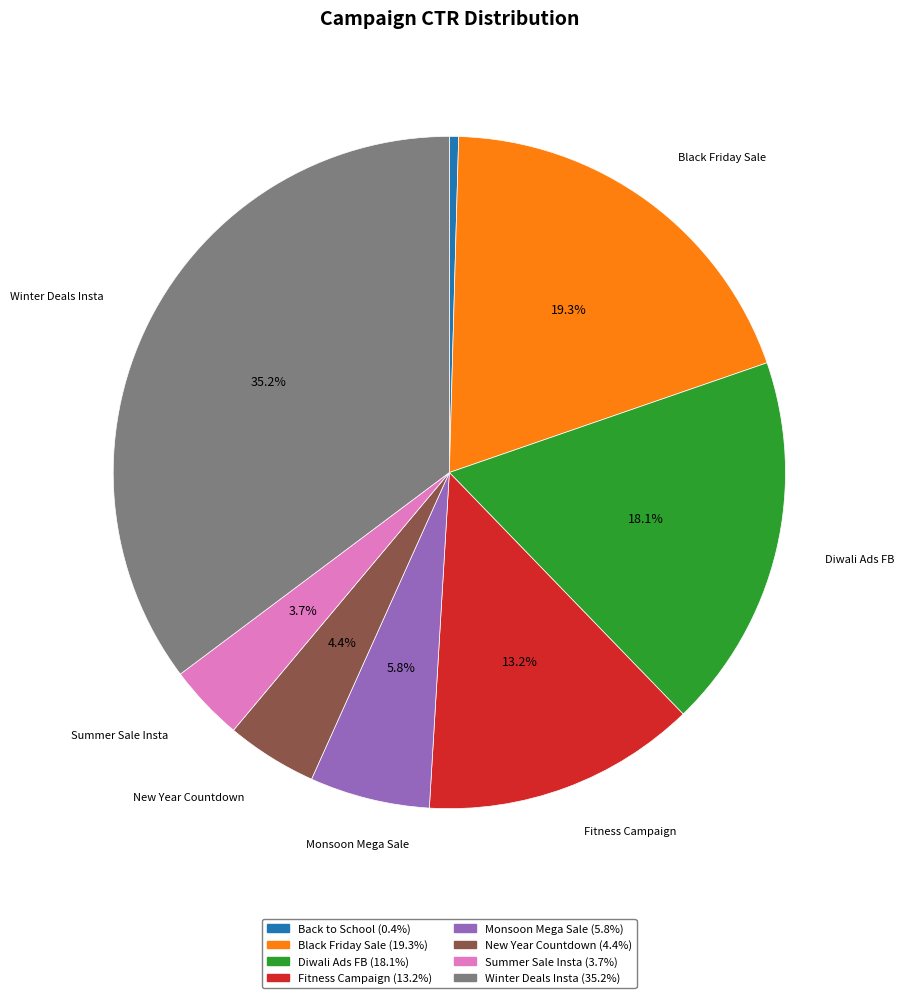

Does any single category account for the majority?

No